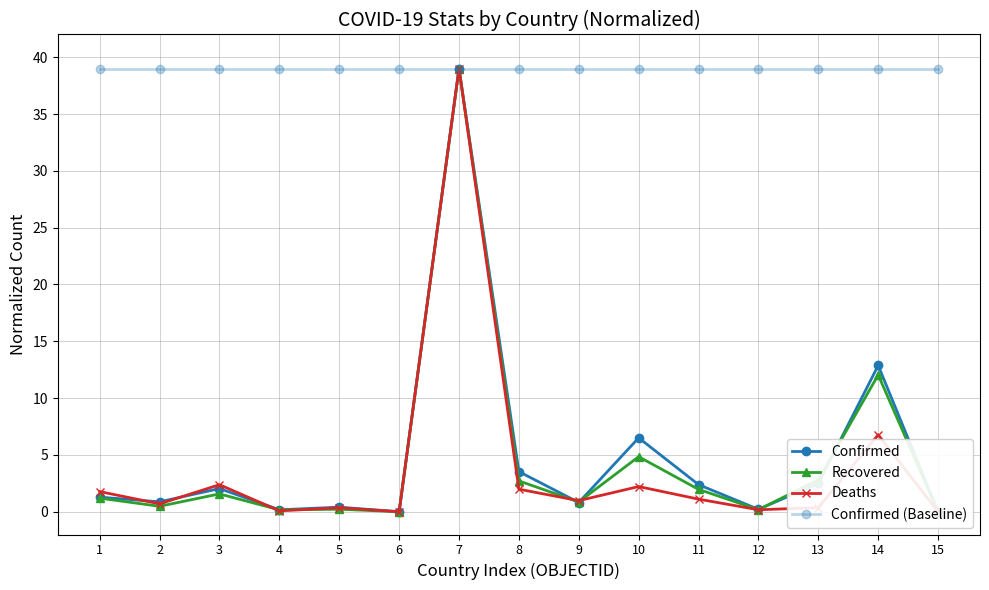

Reading right to left, what are all the values shown in this chart?

Confirmed: 0.0	12.9	2.5	0.2	2.4	6.5	0.8	3.5	39.0	0.0	0.4	0.2	2.0	0.9	1.3
Recovered: 0.0	12.0	2.8	0.2	2.0	4.8	0.9	2.7	39.0	0.0	0.2	0.2	1.6	0.5	1.2
Deaths: 0.0	6.8	0.4	0.2	1.1	2.2	1.0	2.0	39.0	0.0	0.4	0.1	2.4	0.7	1.8
Confirmed (Baseline): 39.0	39.0	39.0	39.0	39.0	39.0	39.0	39.0	39.0	39.0	39.0	39.0	39.0	39.0	39.0